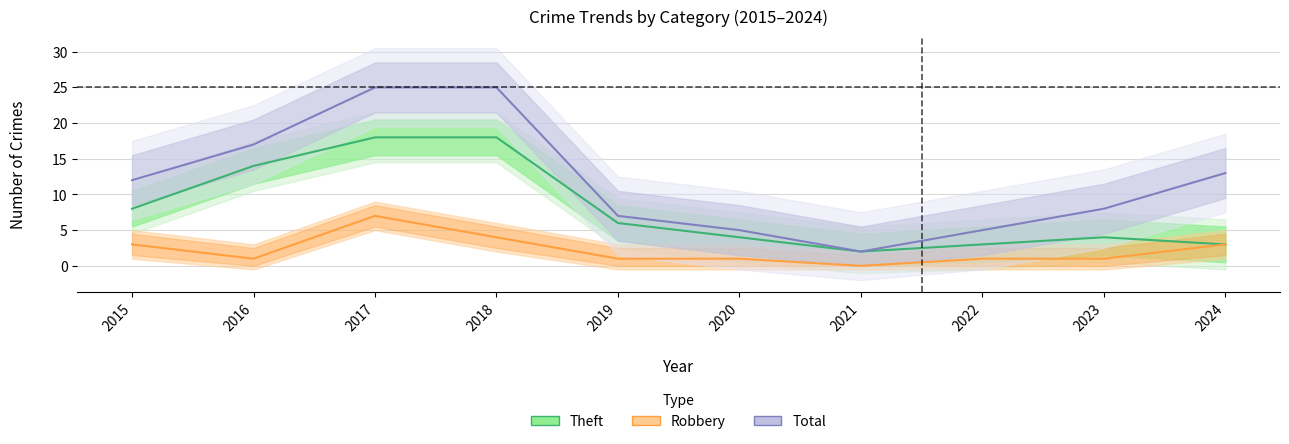

Between 2015 and 2021, which is larger?

2015